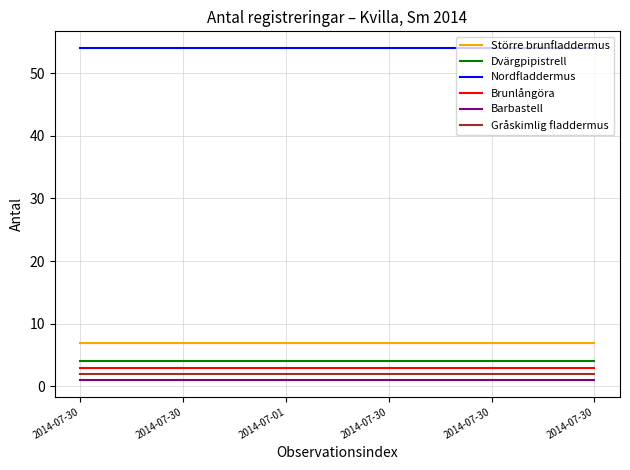

Does the chart have visible grid lines?

Yes